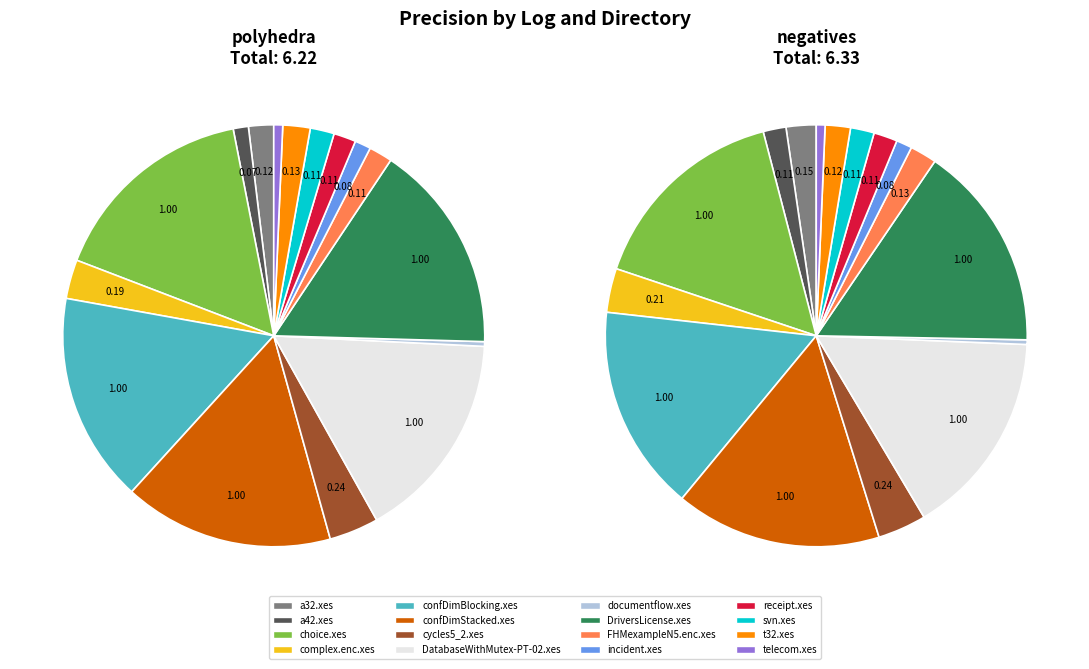

Is there a majority slice in this chart?

No